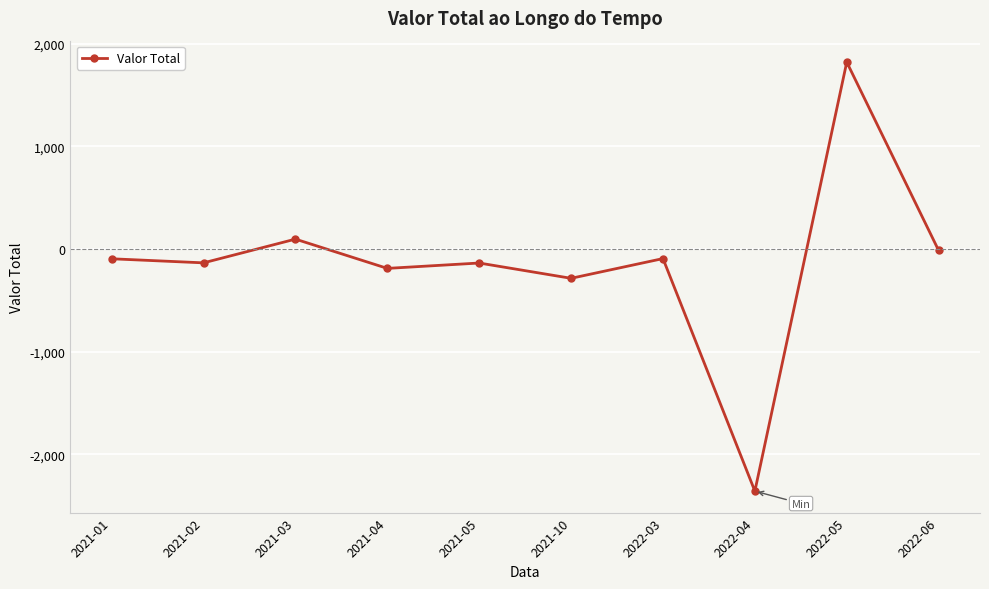

How many points are lower than both their immediate neighbors (excluding endpoints)?

4